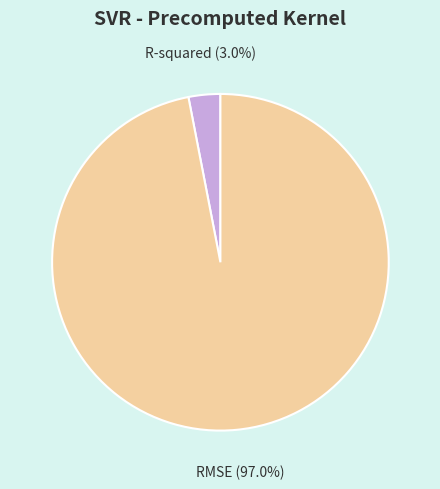

What is the smallest slice in the pie chart?

R-squared